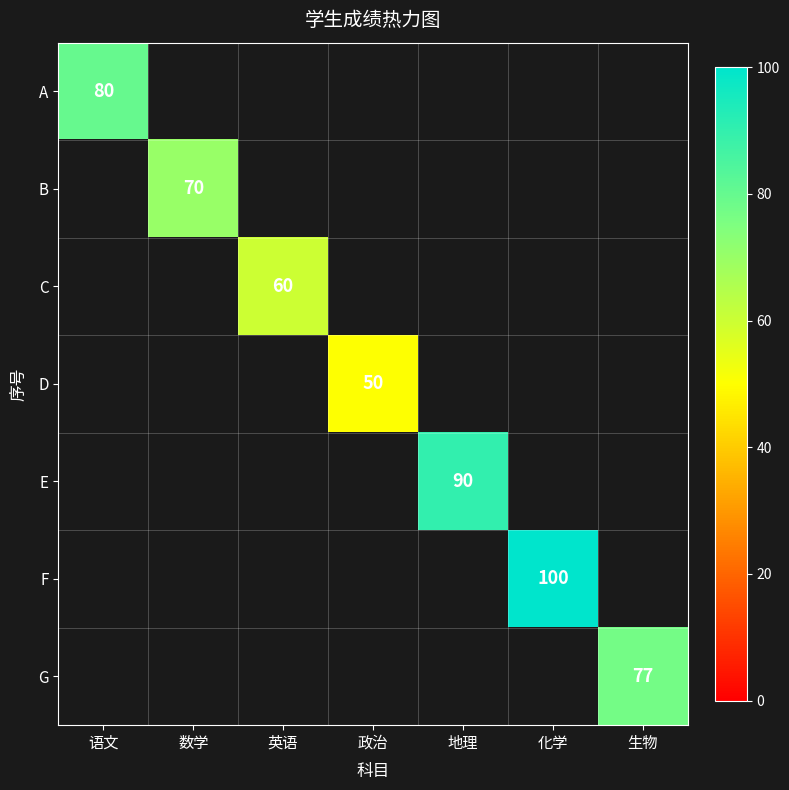

What is the minimum value shown in the chart?

50.0